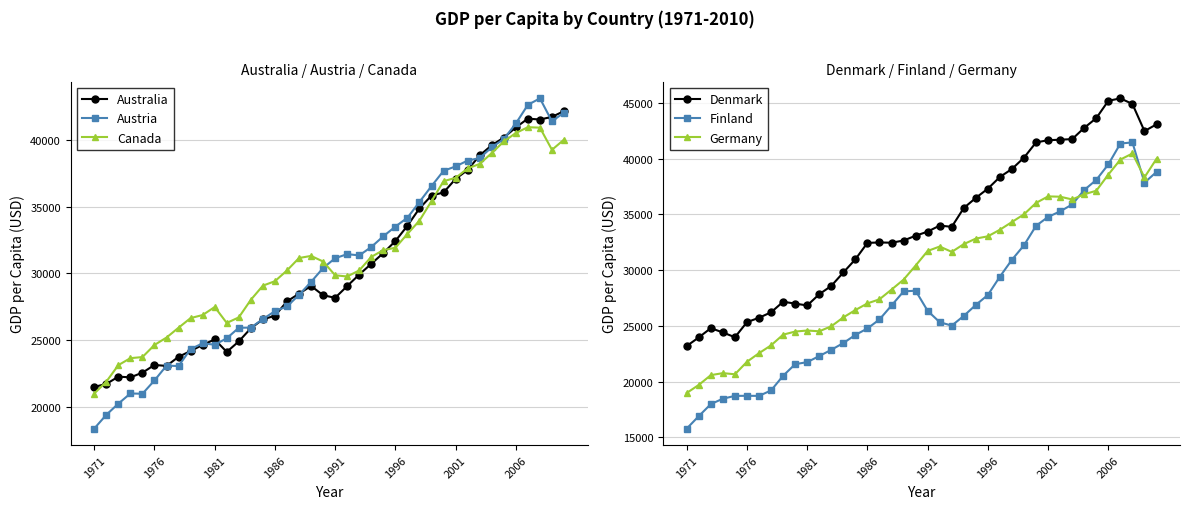

Rank the series by their maximum value, from highest to lowest.

Denmark, Austria, Australia, Finland, Canada, Germany